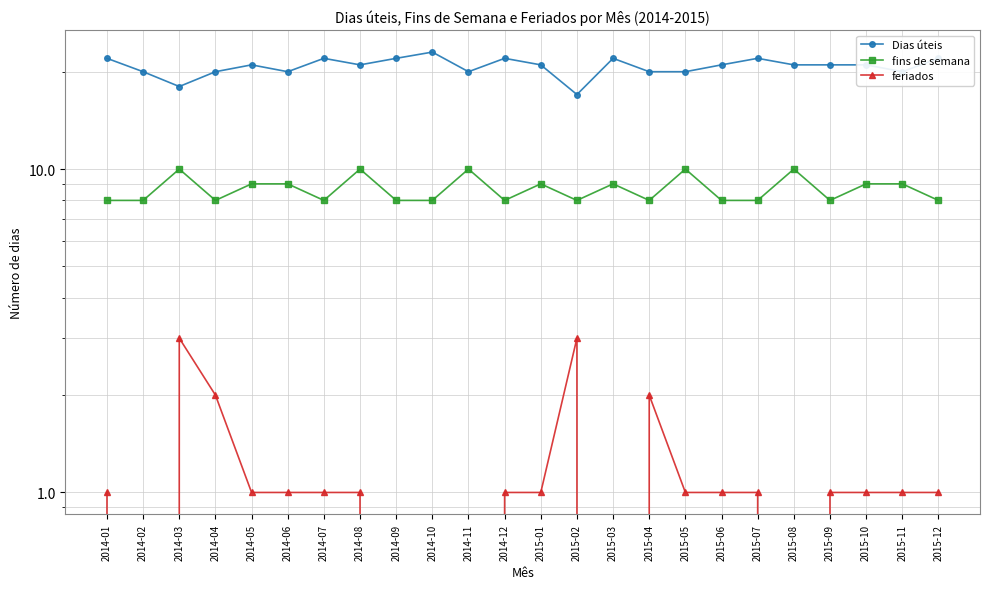

How many Dias úteis values are between 20 and 22?

21